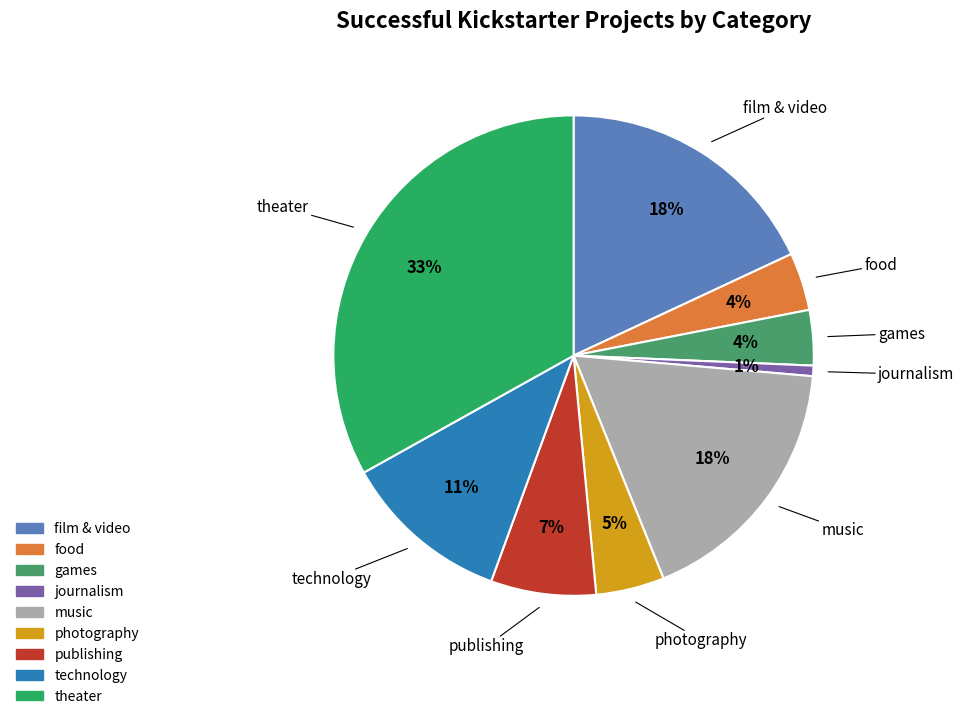

Which slice is the largest?

theater